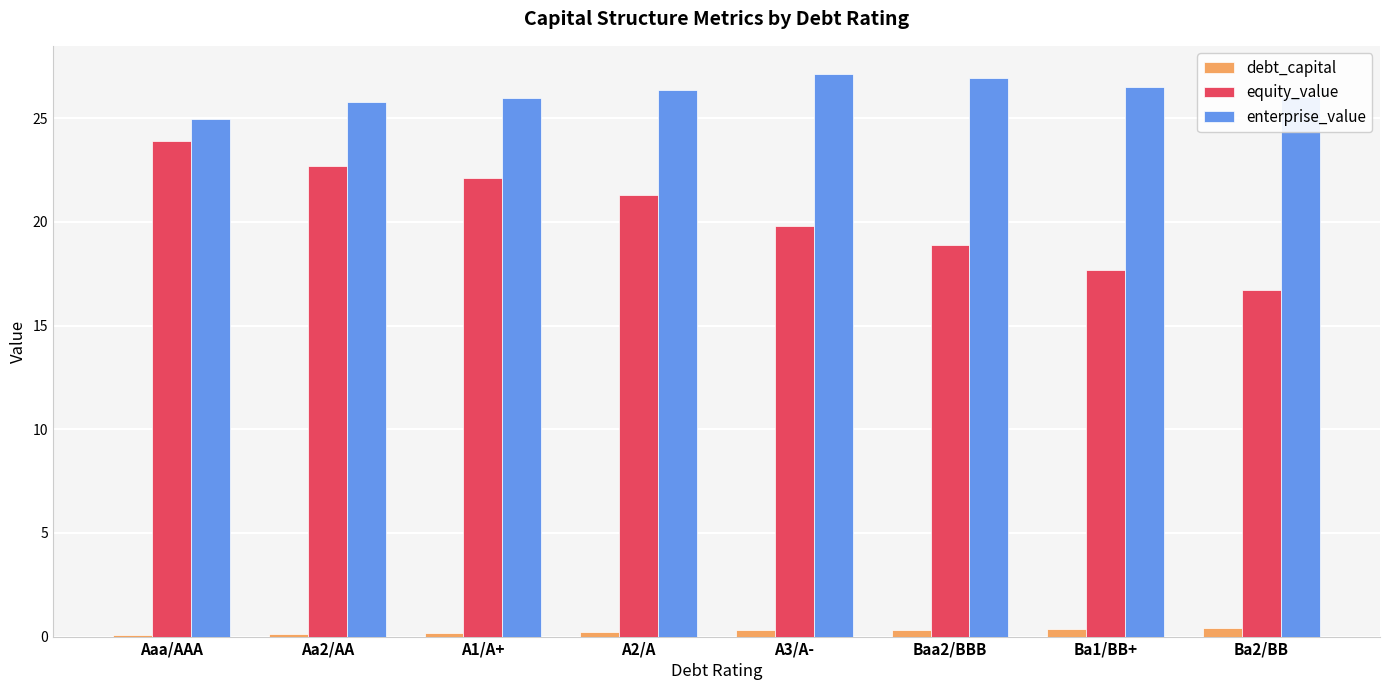

The enterprise_value series shows 11.3 at Ba2/BB. True or false?

False